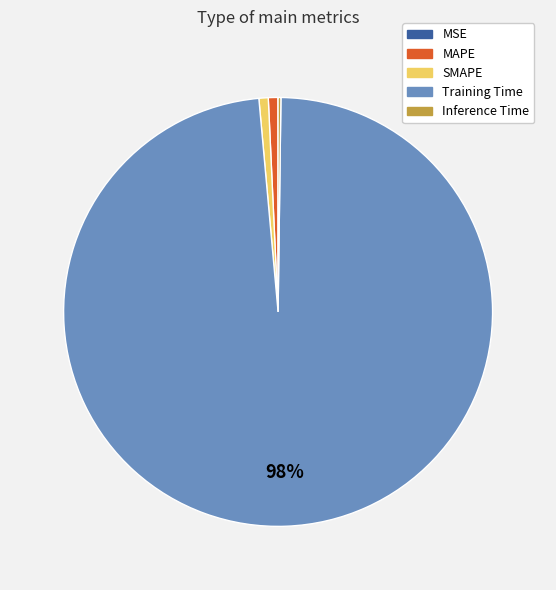

To the nearest percent, what is the difference between the largest and smallest slice percentages?

98%